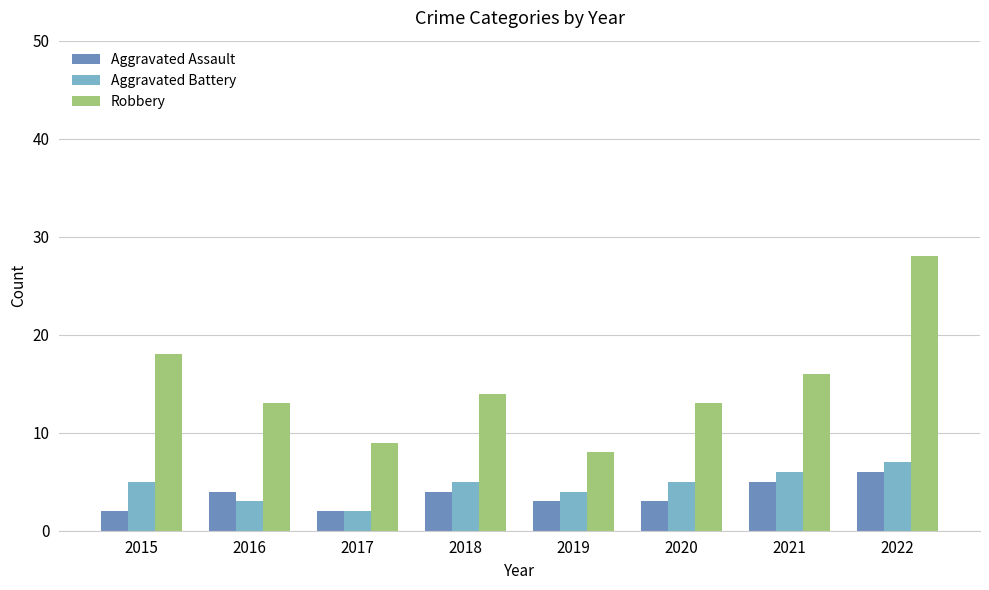

Count the Aggravated Battery values in the range 4 to 6.

5